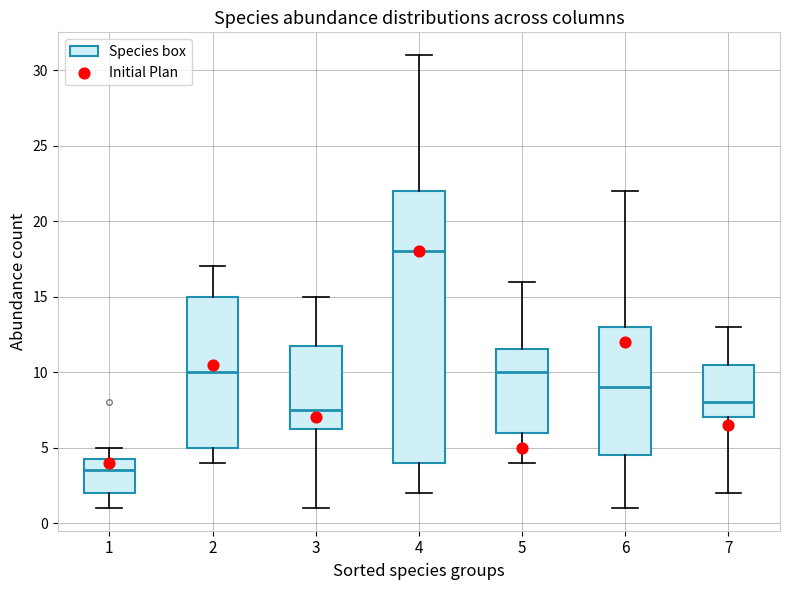

Comparing the boxes themselves (not the whiskers), which one is the tallest?

4